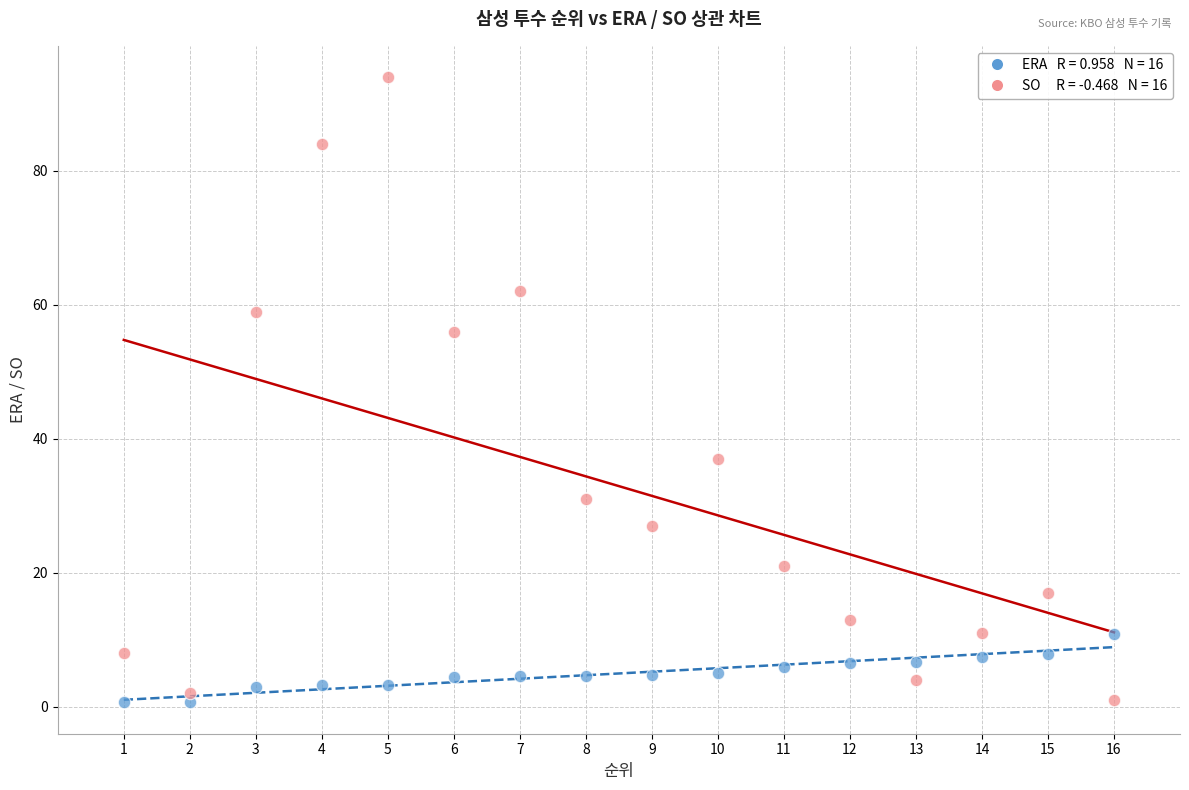

Across all data points, what is the range of X values (max minus min)?

15.0